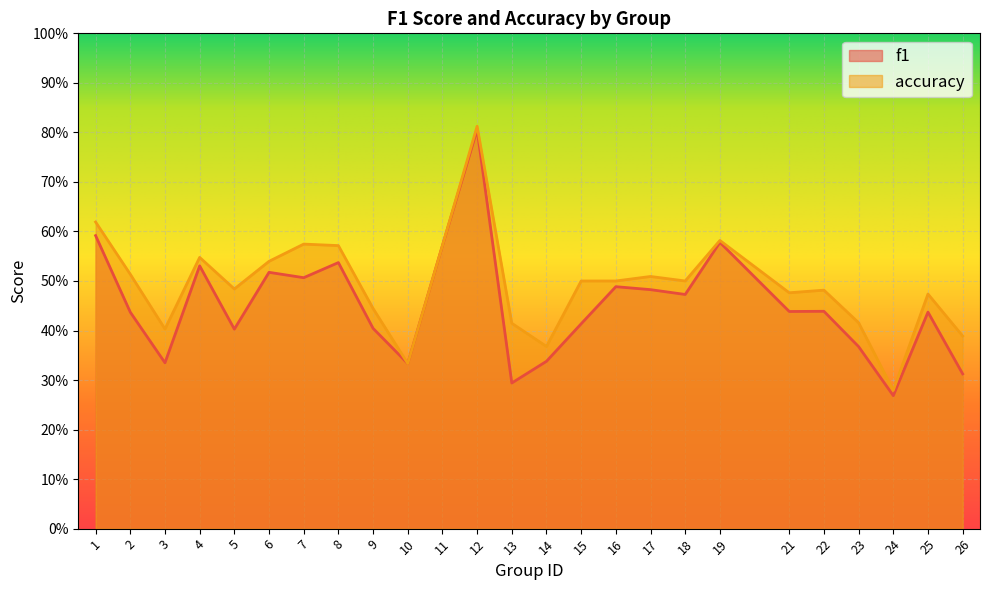

At which category does f1 reach its first local valley?

3